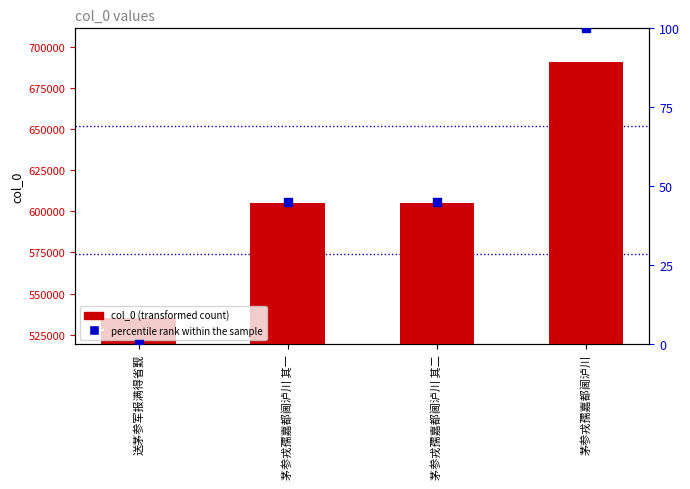

What is the total value across all series at 茅参戎孺嘉都阃泸川?

690649.0